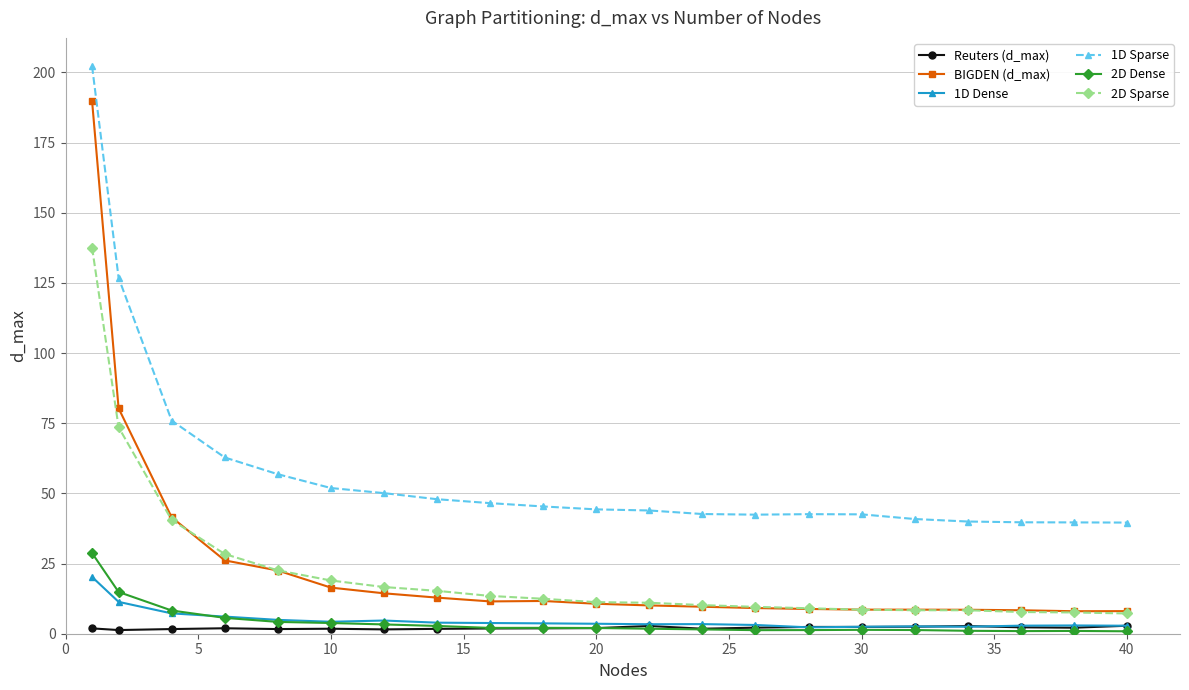

Count the number of data series in this chart.

6